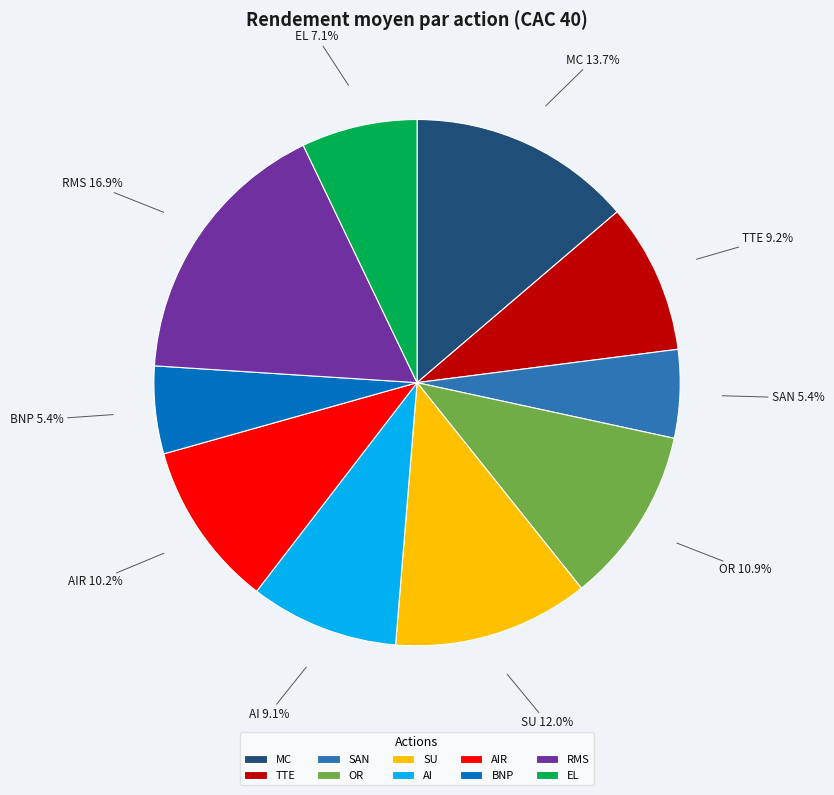

The SU slice represents 18% of the pie. True or false?

False